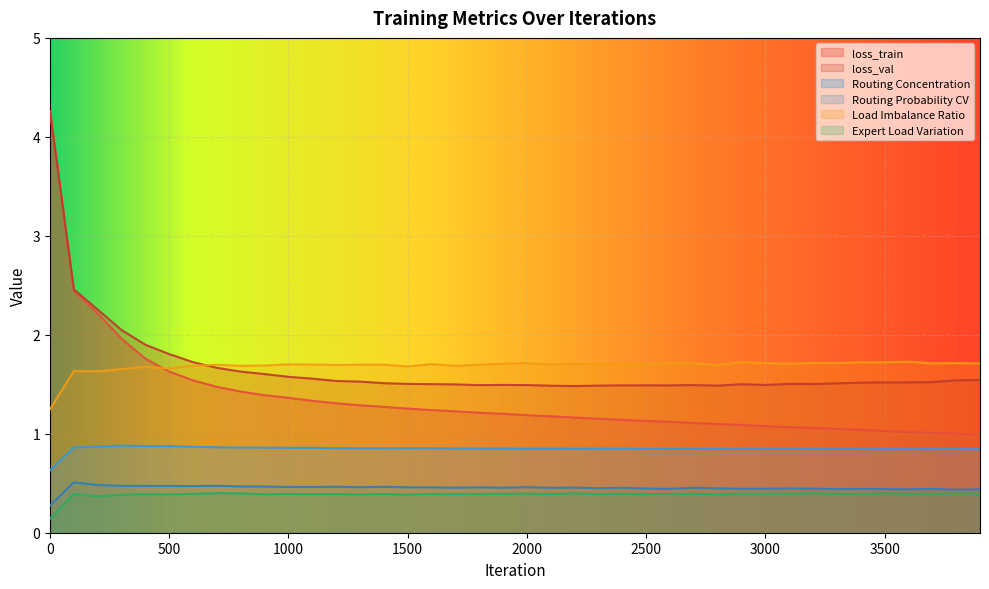

Where is the first local maximum for Load Imbalance Ratio?

100